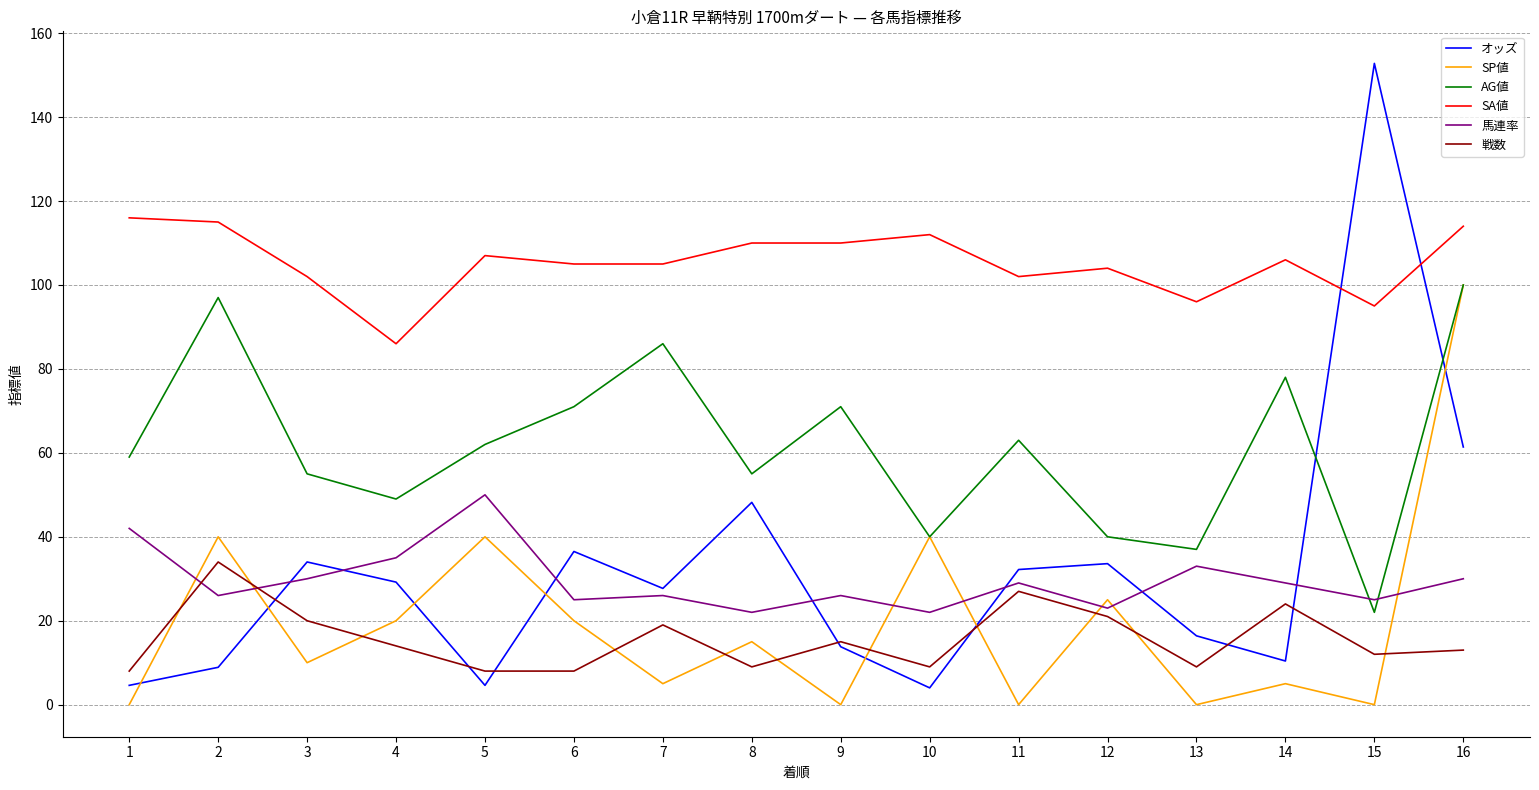

At which label does オッズ first exceed 29?

3